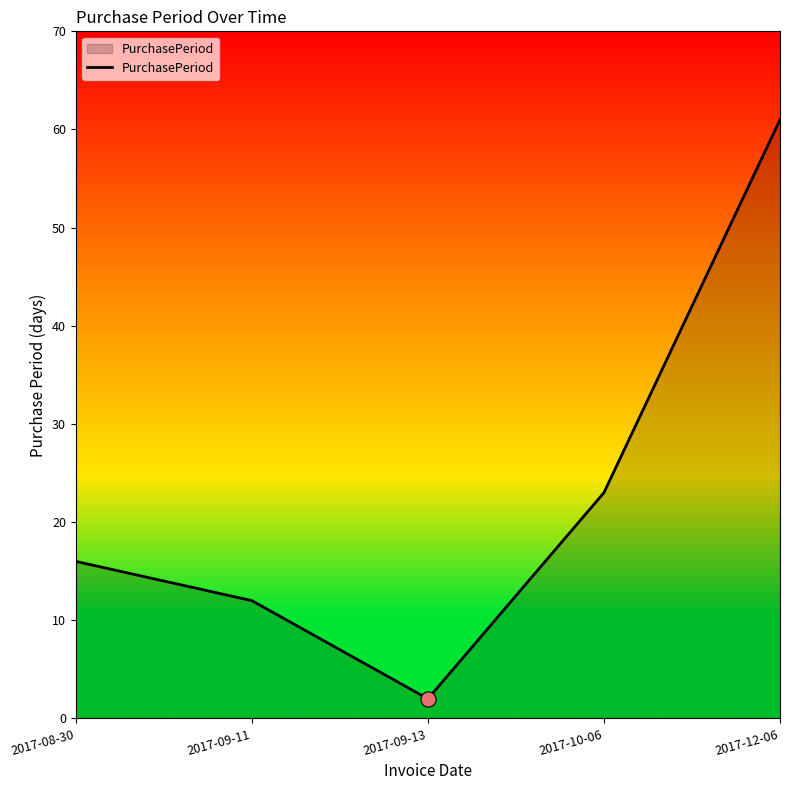

Which has a higher value, 2017-09-11 or 2017-12-06?

2017-12-06